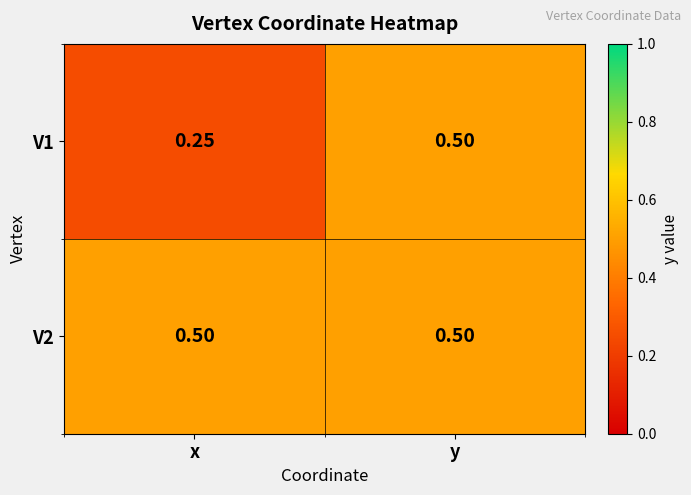

How many series are shown in this chart?

2